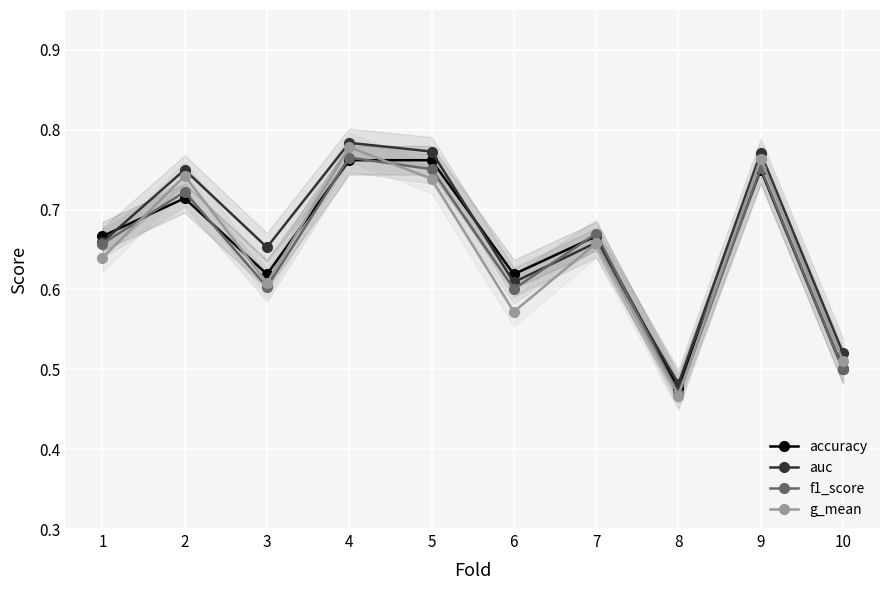

Rank the series at 8 from highest to lowest value.

auc, accuracy, f1_score, g_mean